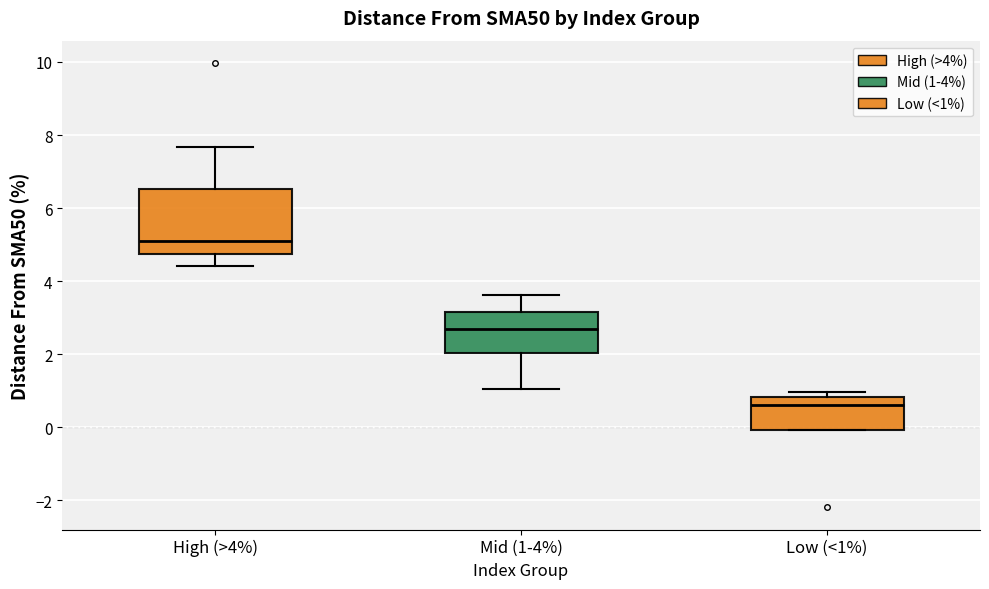

Reading left to right, read every box against the y-axis: the position of its median line, the range the box covers, and the ends of its whiskers. The values are not printed on the chart, so give them approximately, as read against the axis.

High (>4%): median 5.2, box 4.8 to 6.6, whiskers 4.4 to 7.6
Mid (1-4%): median 2.8, box 2.0 to 3.2, whiskers 1.0 to 3.6
Low (<1%): median 0.6, box 0.0 to 0.8, whiskers 0.0 to 1.0